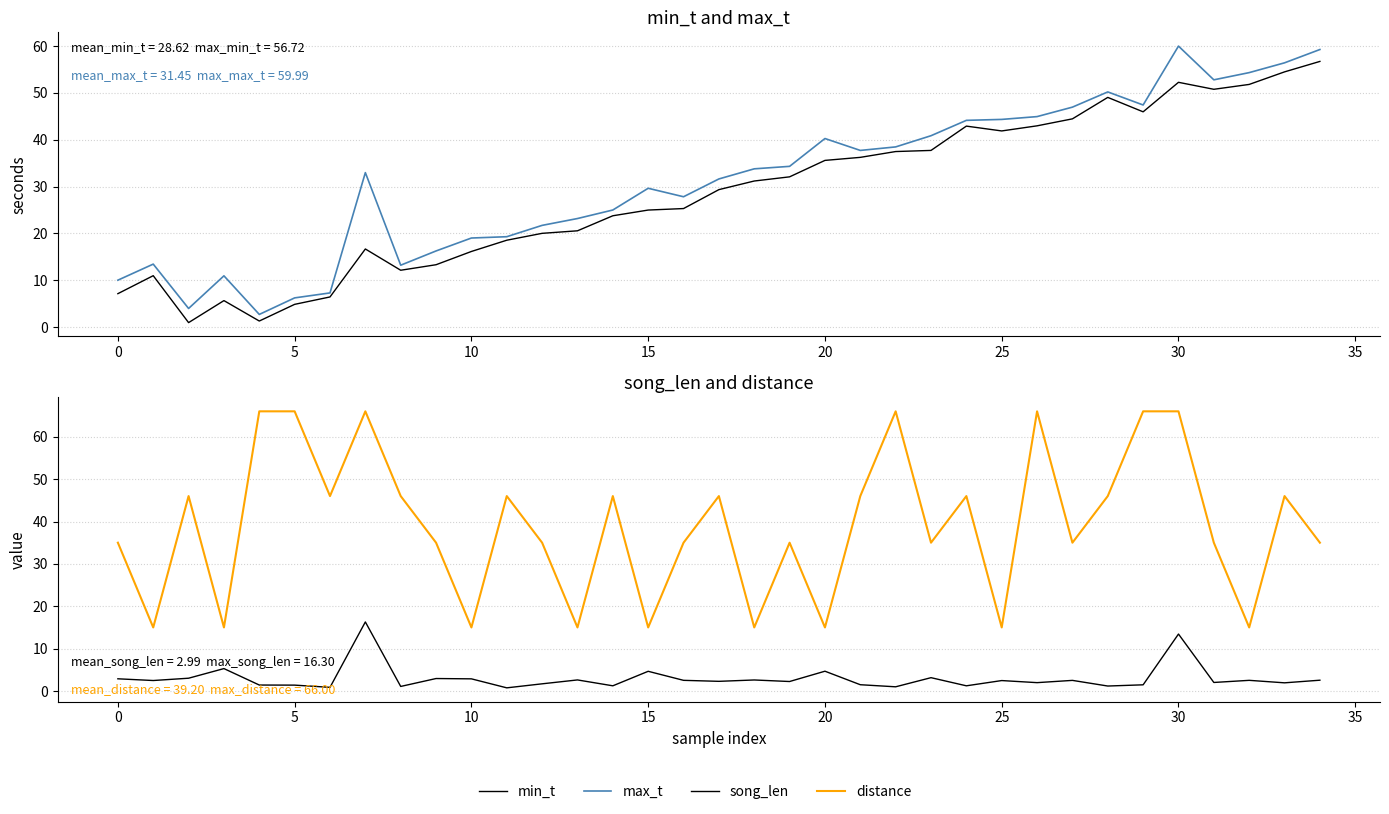

What is the minimum value shown in the chart?

0.7